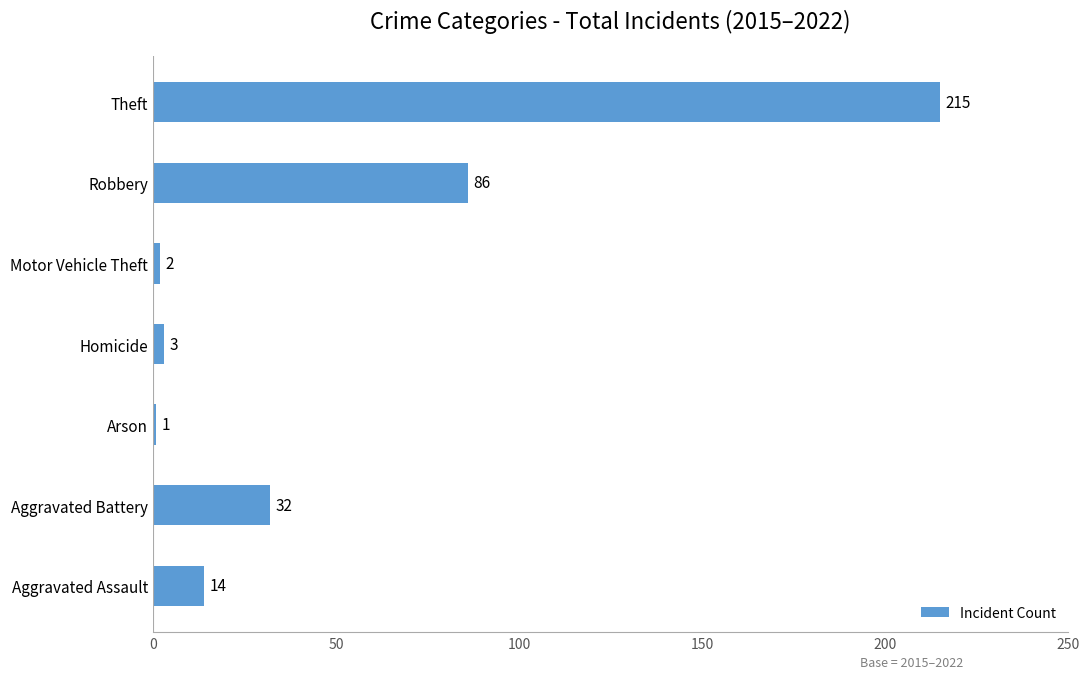

Rank the categories by value from highest to lowest.

Theft, Robbery, Aggravated Battery, Aggravated Assault, Homicide, Motor Vehicle Theft, Arson